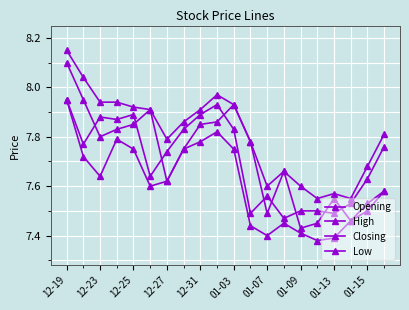

How many categories are shown in the chart?

20